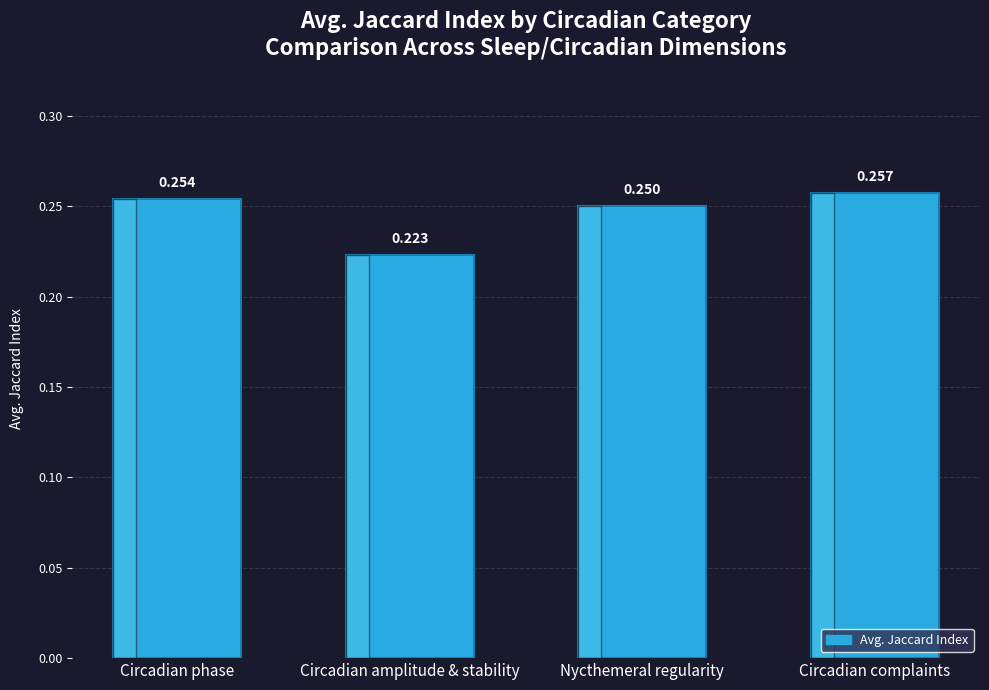

How many bars are there in total?

4